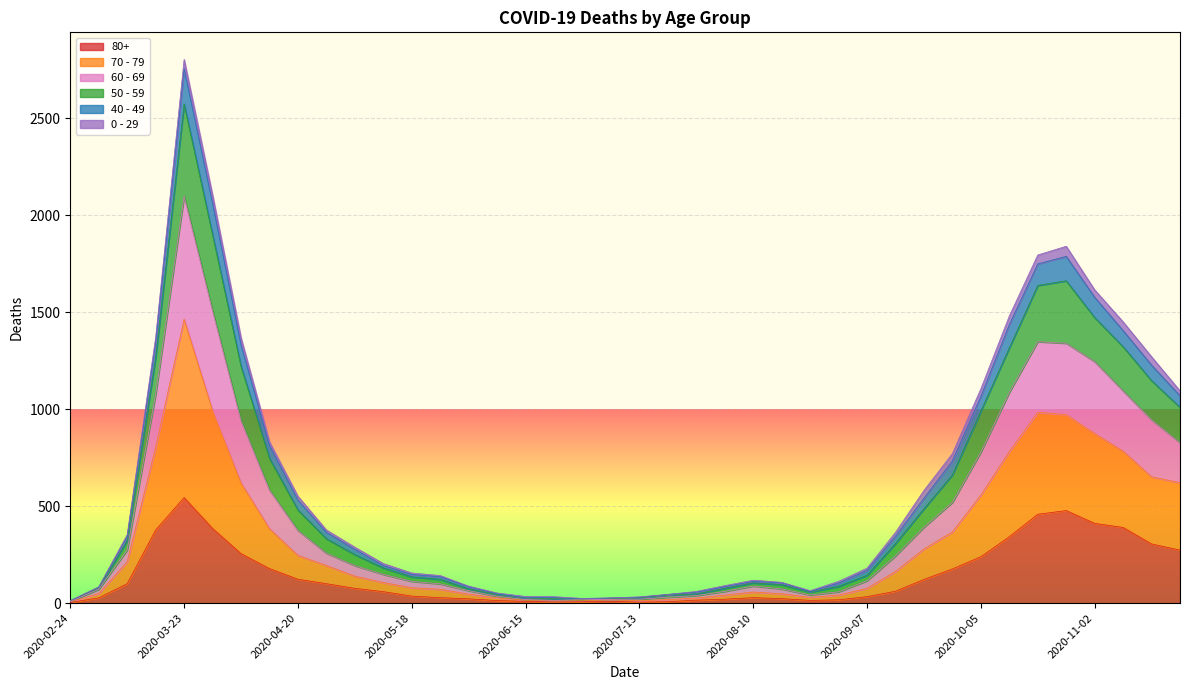

What is the label of the 15th point from the right?

2020-08-17